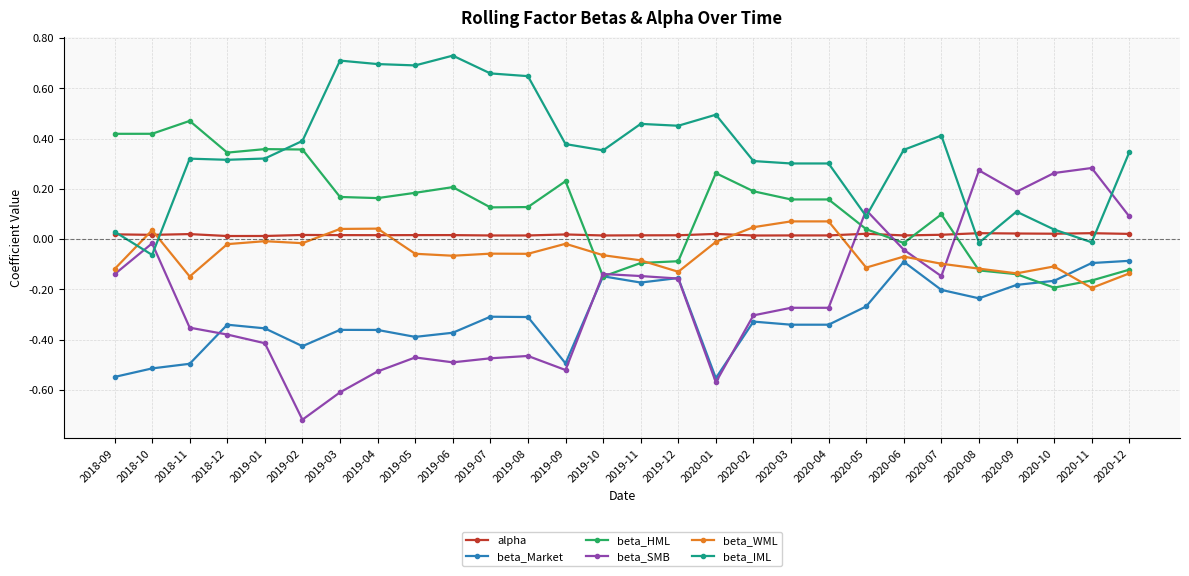

Between 2020-04 and 2020-08, which series saw the biggest shift?

beta_SMB